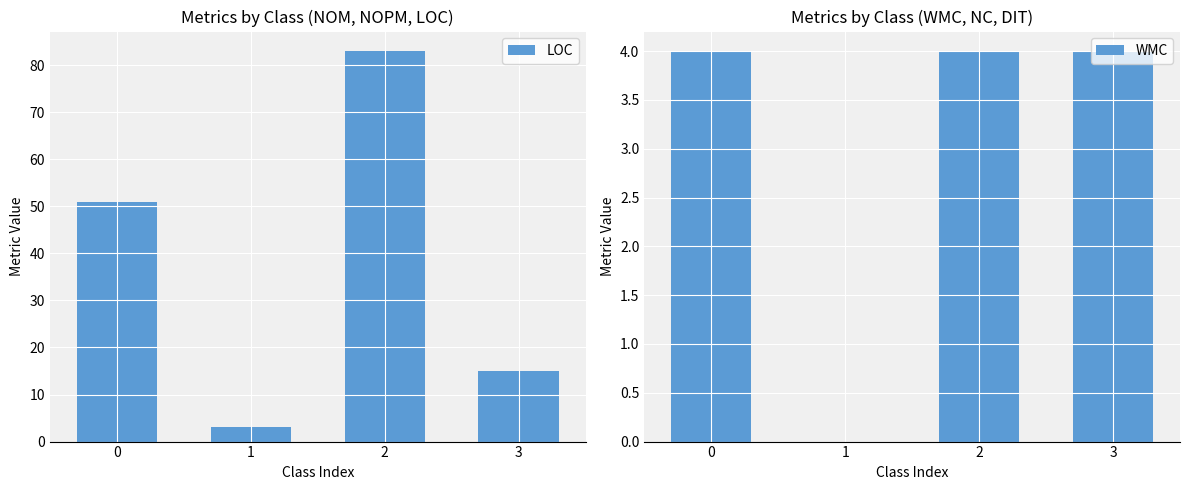

At which label does WMC reach its minimum?

1